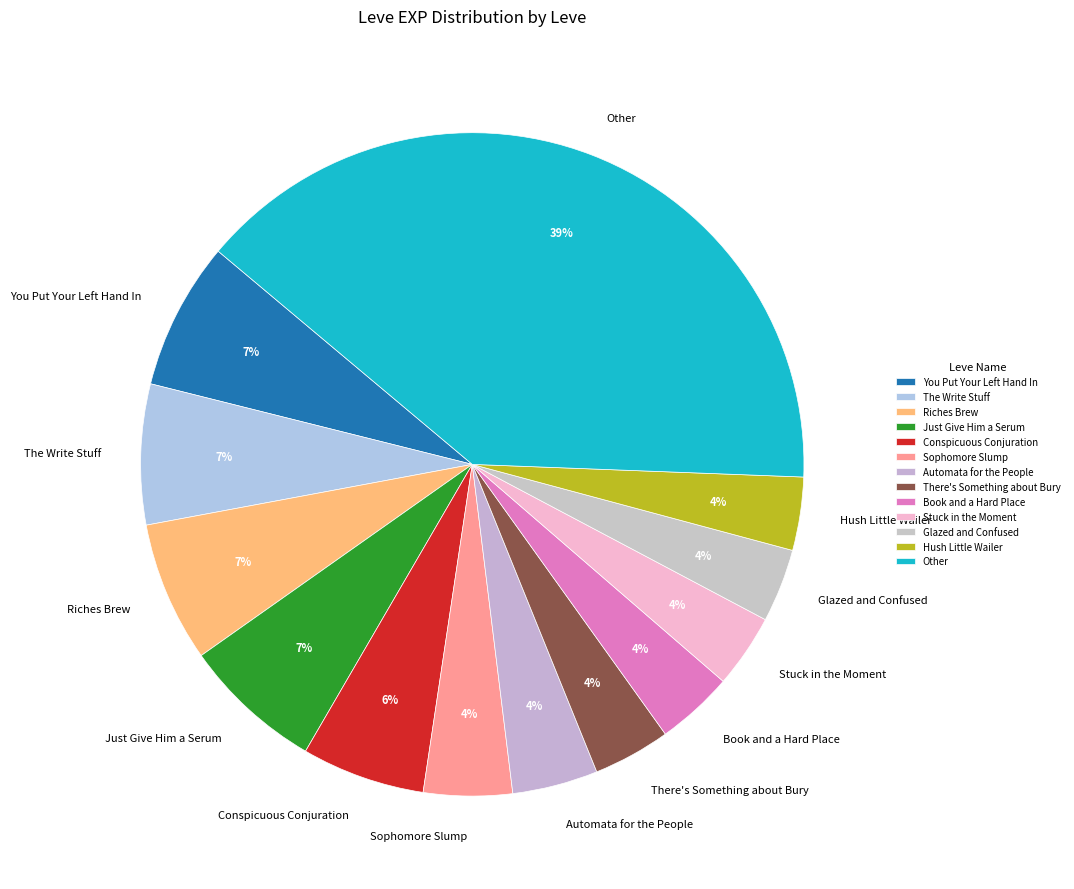

Do Sophomore Slump and The Write Stuff together represent more than half of the pie?

No